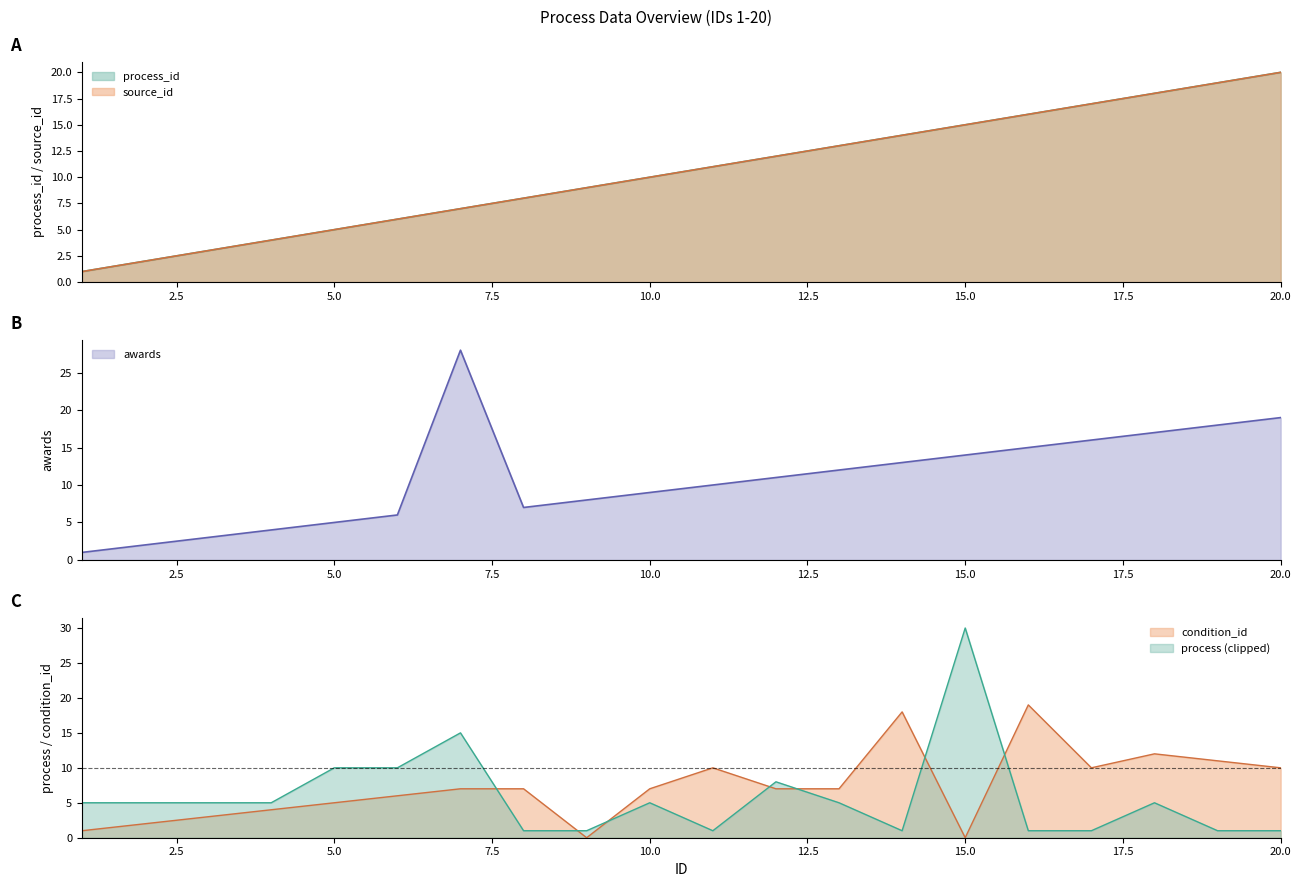

What is the highest value of the awards series?

28